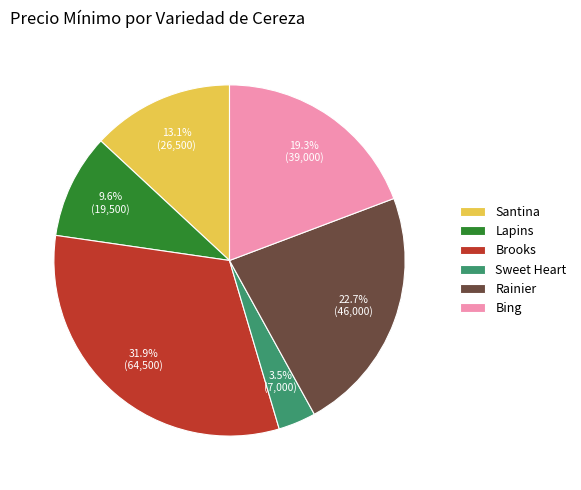

Which category has the smallest portion of the pie?

Sweet Heart